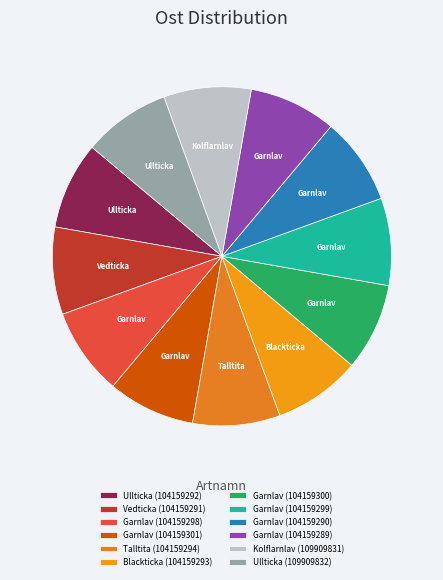

To the nearest percent, what percentage of the pie is Talltita (104159294)?

8%